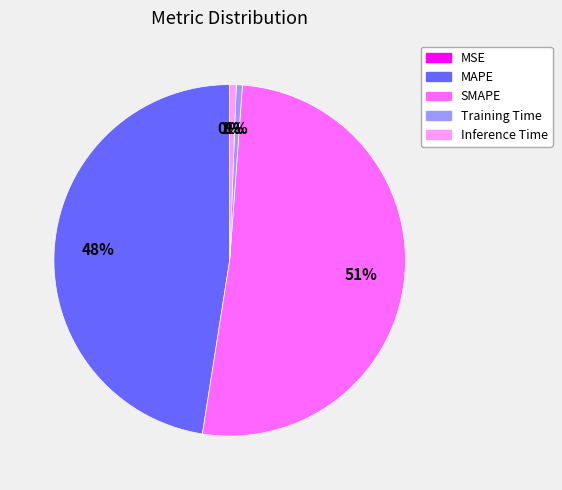

Which category has the biggest portion of the pie?

SMAPE